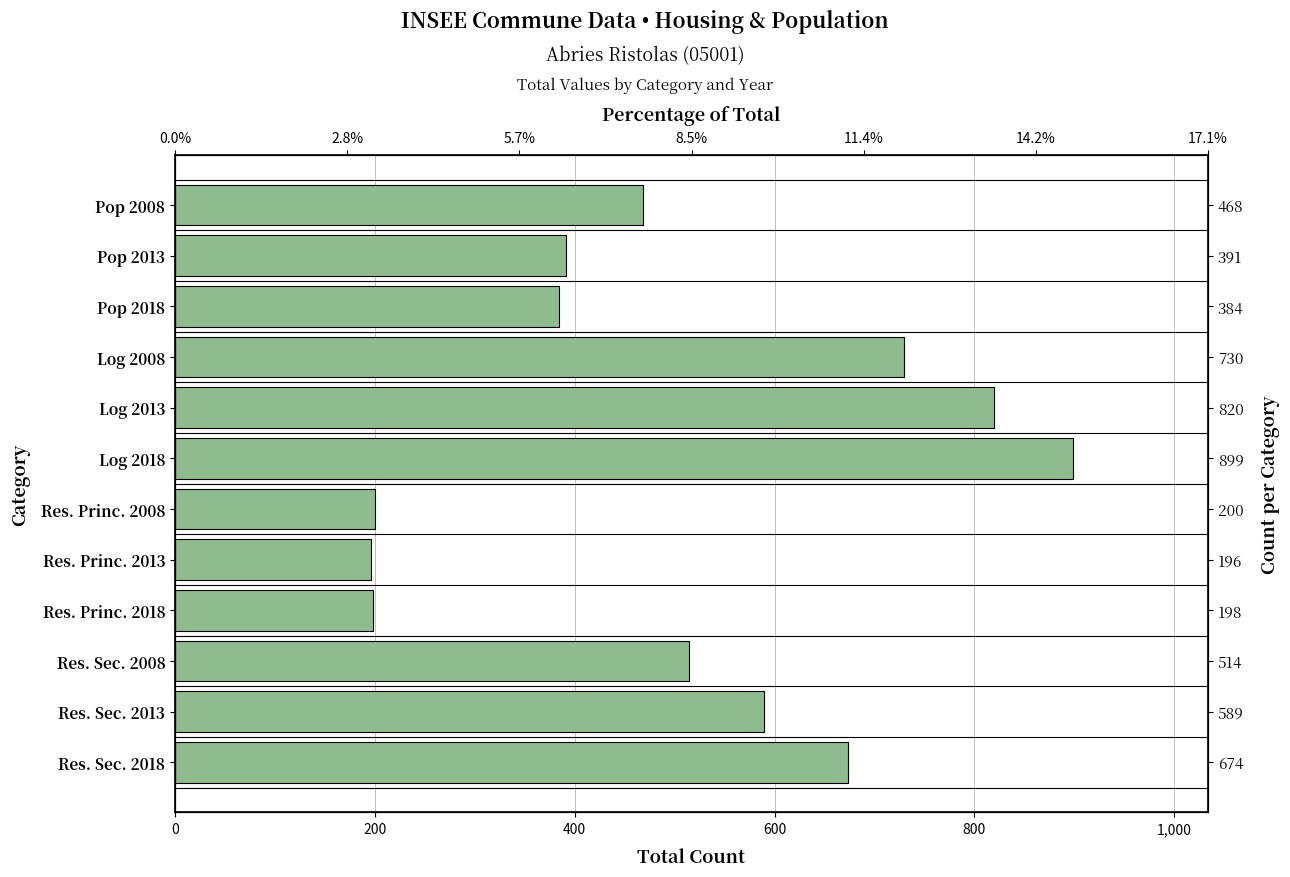

Where is the data nearest to the value 547?

Res. Sec. 2008